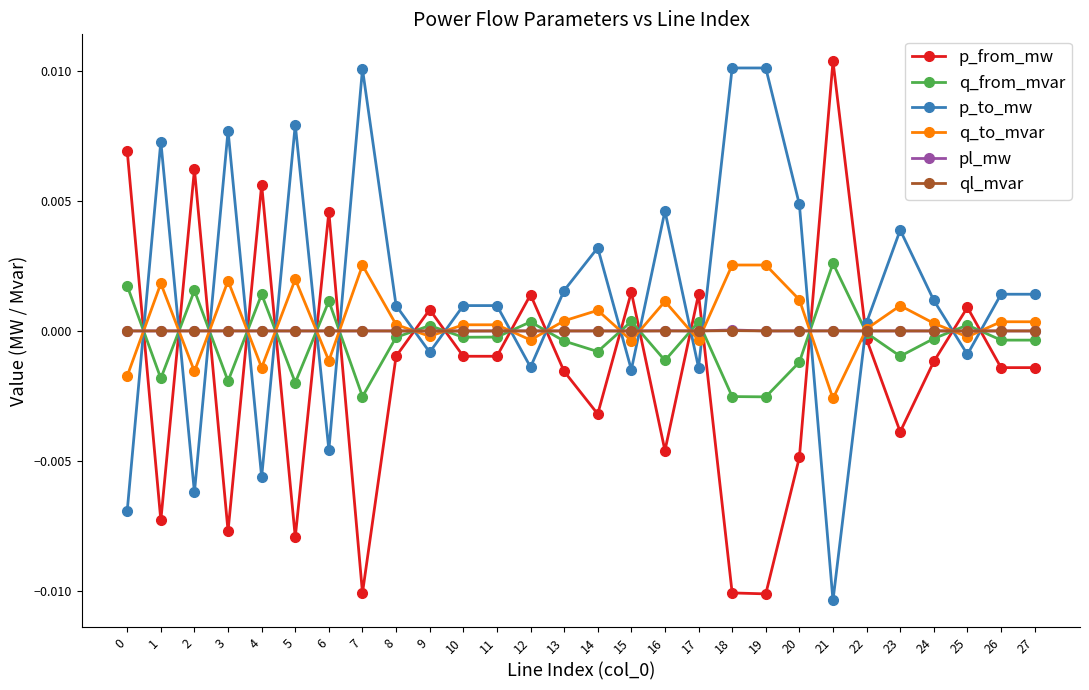

True or false: q_to_mvar has more than 0 interior local peaks.

True